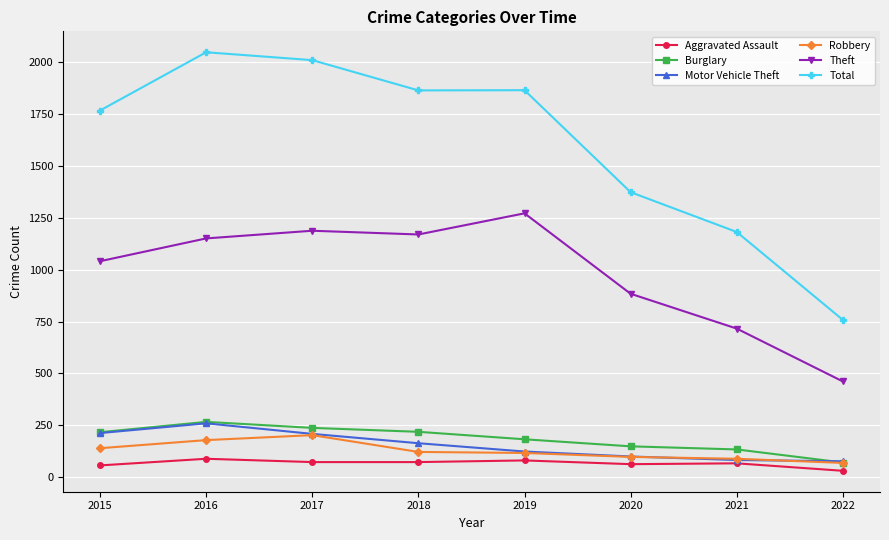

What are all the series names shown in the legend?

Aggravated Assault, Burglary, Motor Vehicle Theft, Robbery, Theft, Total